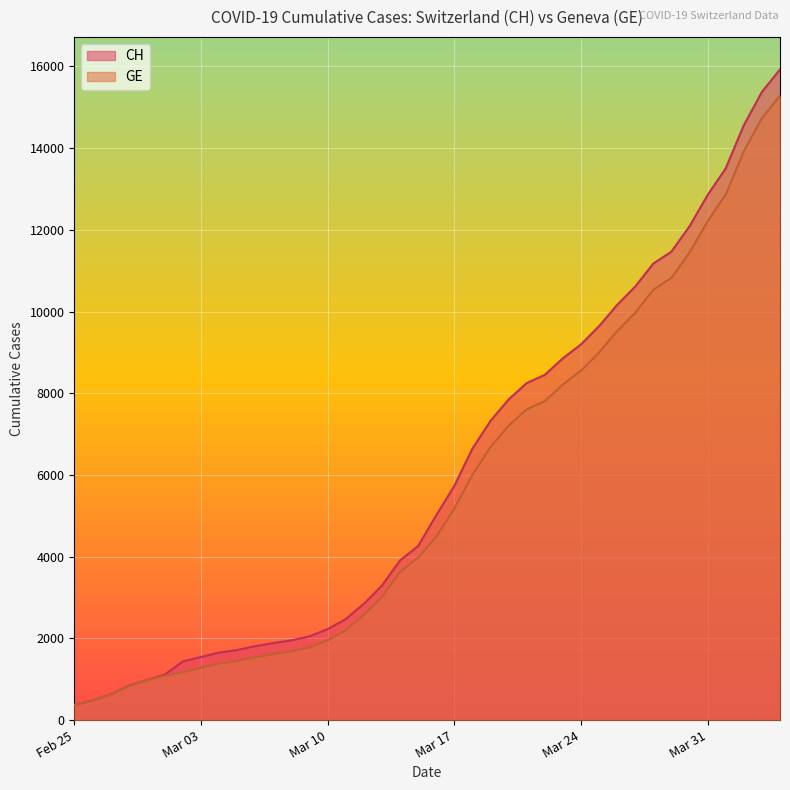

True or false: CH and GE cross at least once.

False